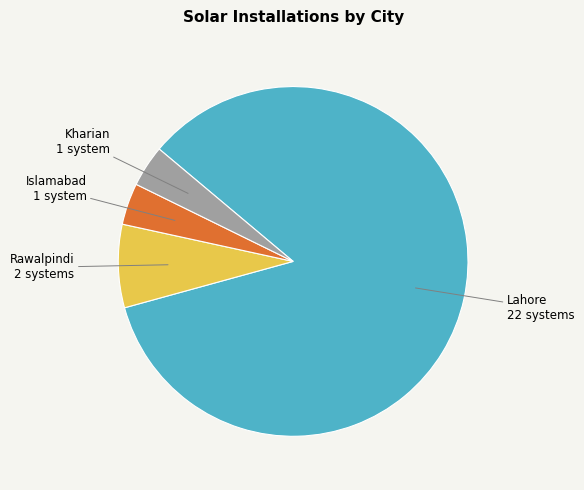

How many segments does this pie chart have?

4